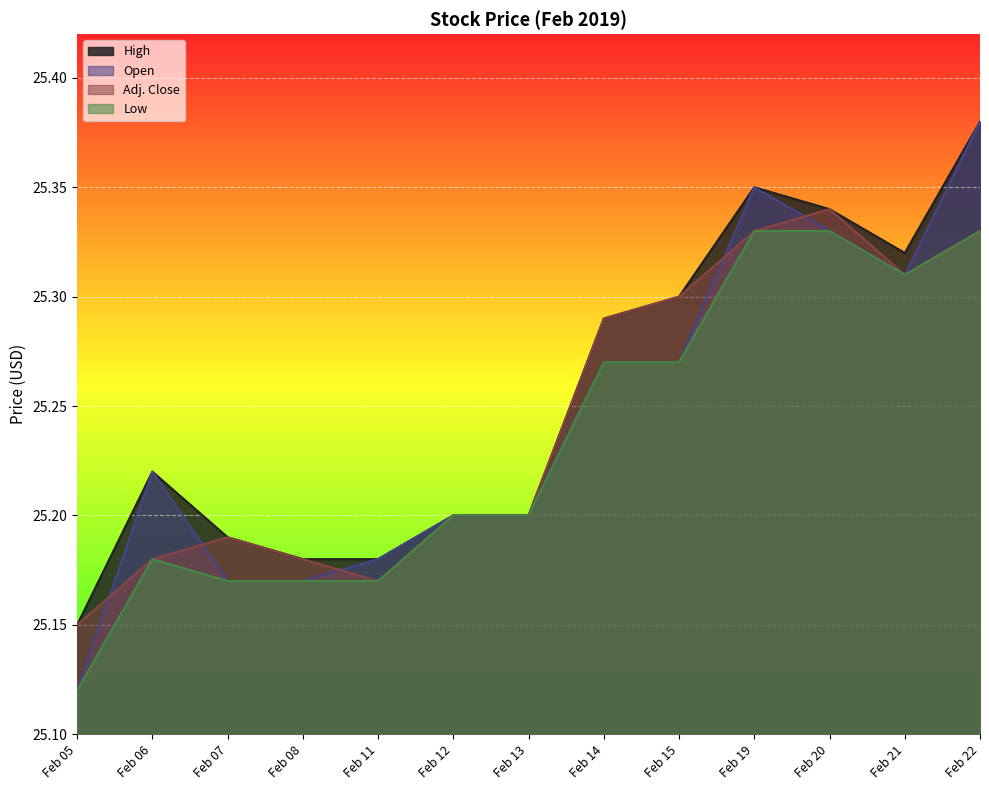

Reading right to left, extract all data points from this chart.

High: 25.4	25.3	25.3	25.4	25.3	25.3	25.2	25.2	25.2	25.2	25.2	25.2	25.1
Open: 25.4	25.3	25.3	25.4	25.3	25.3	25.2	25.2	25.2	25.2	25.2	25.2	25.1
Adj. Close: 25.3	25.3	25.3	25.3	25.3	25.3	25.2	25.2	25.2	25.2	25.2	25.2	25.1
Low: 25.3	25.3	25.3	25.3	25.3	25.3	25.2	25.2	25.2	25.2	25.2	25.2	25.1